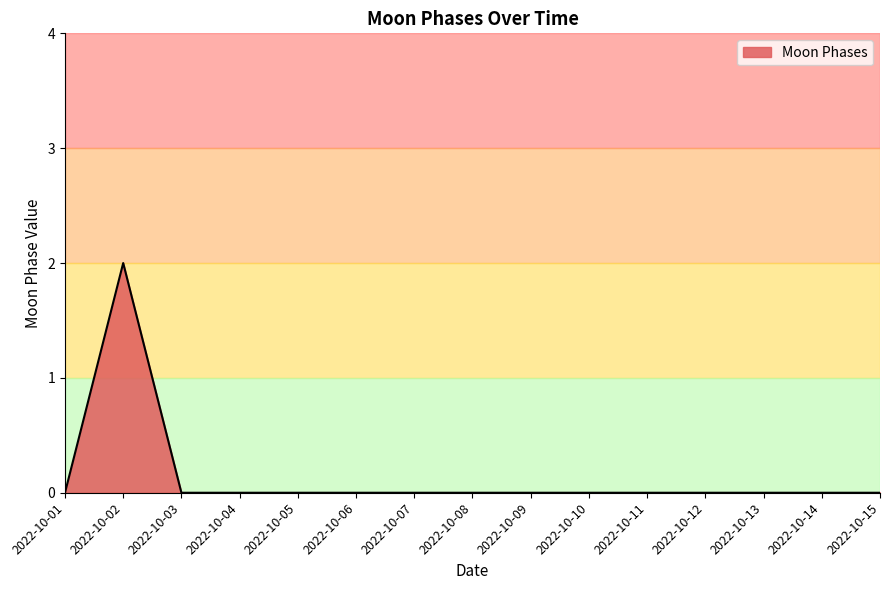

How many categories are shown in the chart?

15